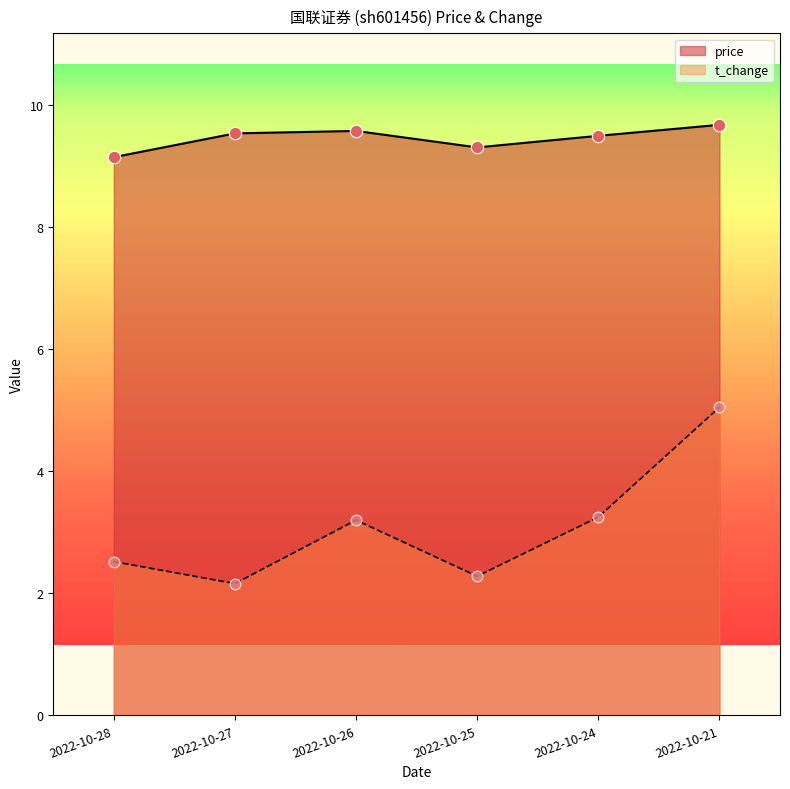

What are all the series names shown in the legend?

price, t_change